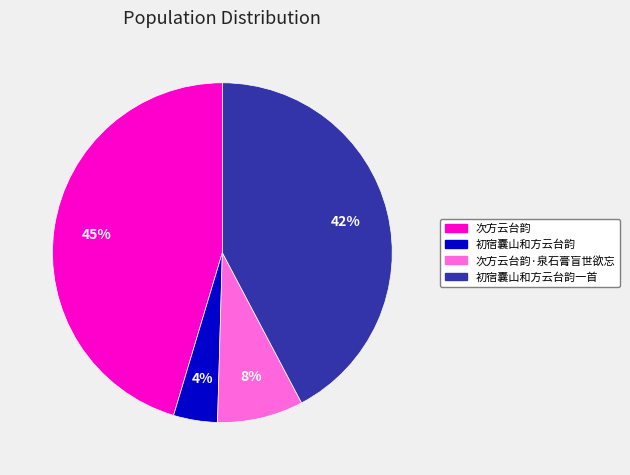

Is there any slice that represents more than half of the pie?

No